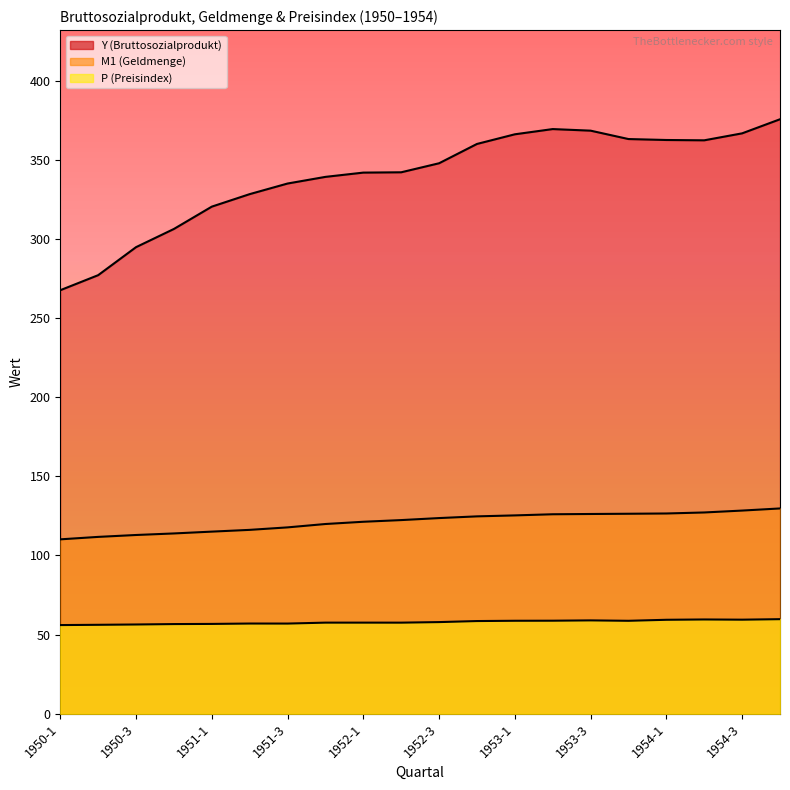

What is the smallest value displayed?

56.0